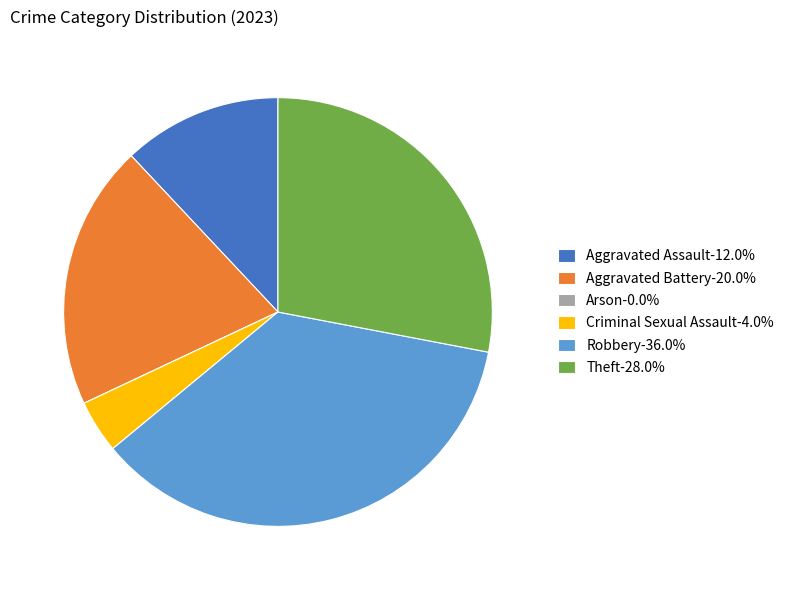

Is there a majority slice in this chart?

No